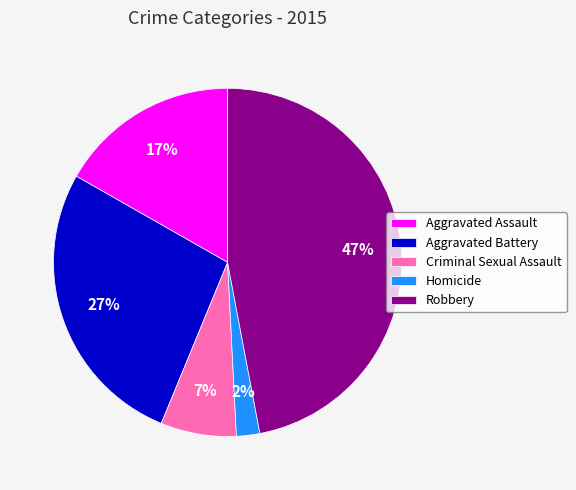

Which category has the smallest portion of the pie?

Homicide